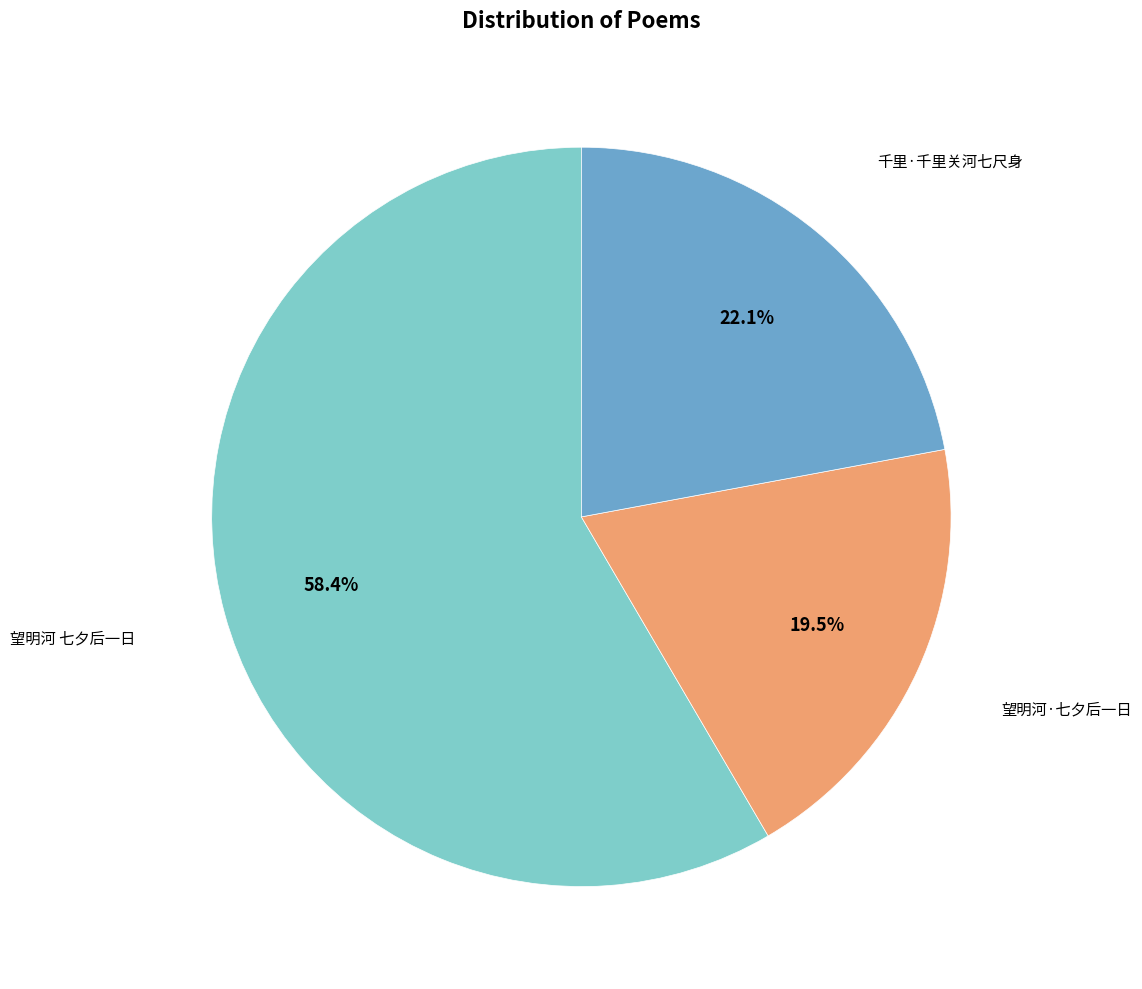

What is the largest slice in the pie chart?

望明河 七夕后一日